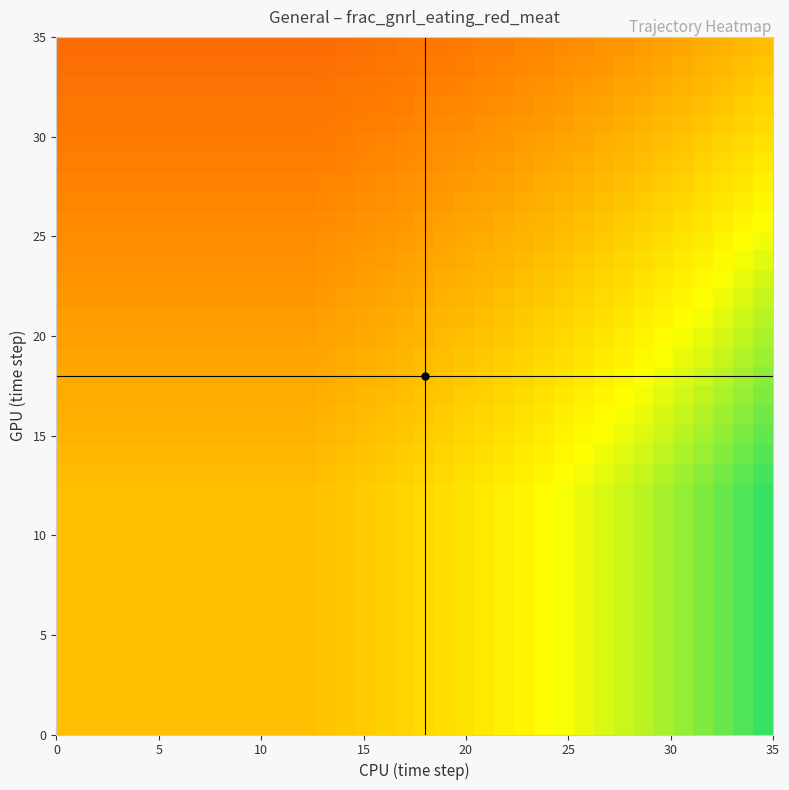

Count the number of data series in this chart.

36